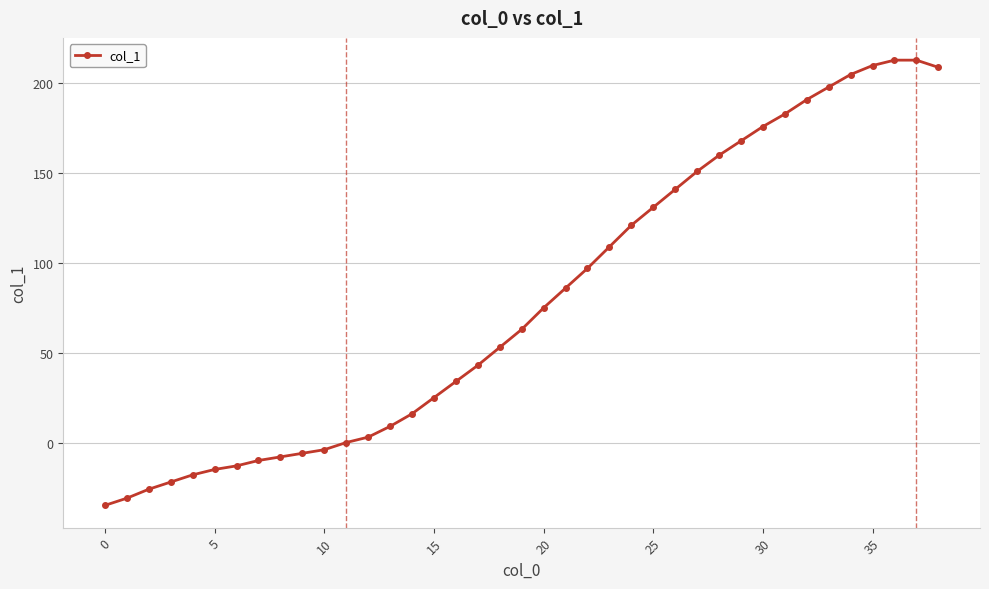

What is the sum of all values?

3095